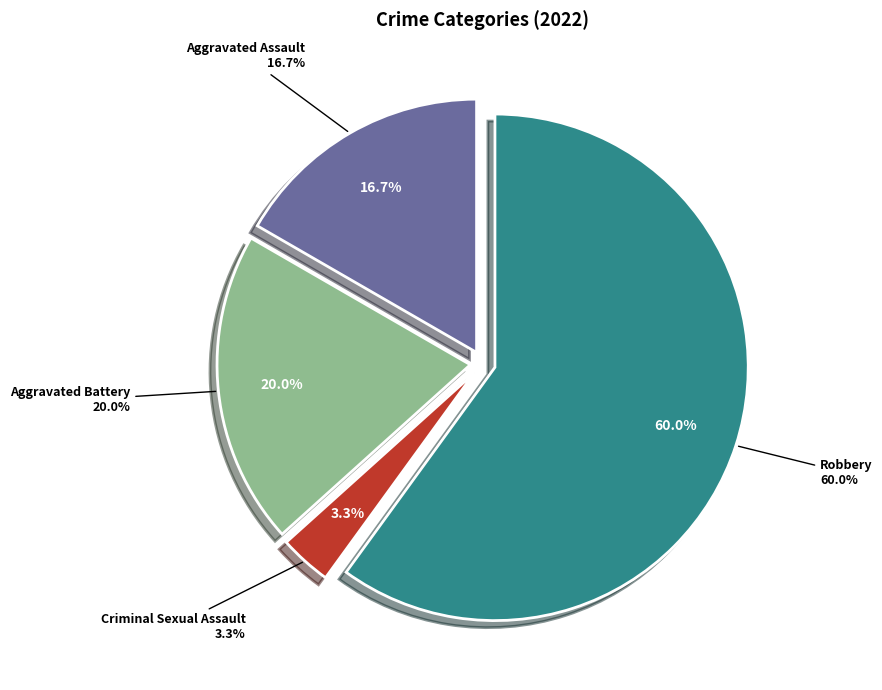

Rank the categories by value from highest to lowest.

Robbery, Aggravated Battery, Aggravated Assault, Criminal Sexual Assault